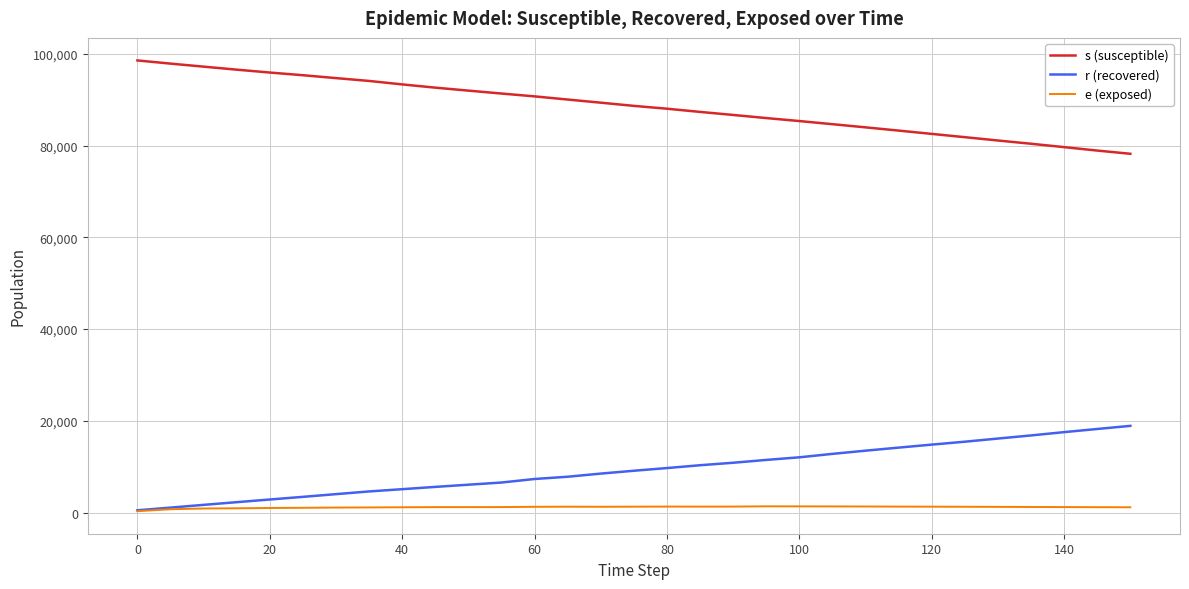

True or false: r (recovered) and s (susceptible) cross at least once.

False